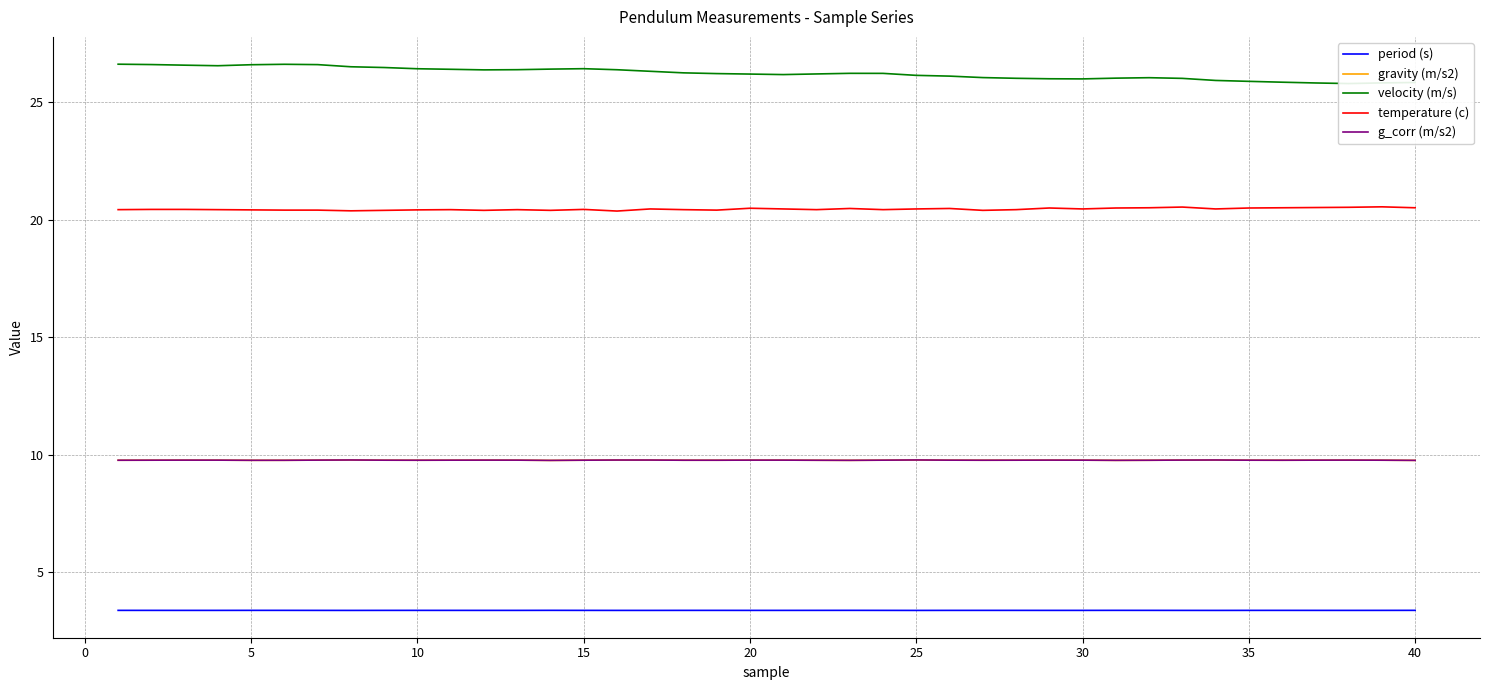

Does the chart have visible grid lines?

Yes